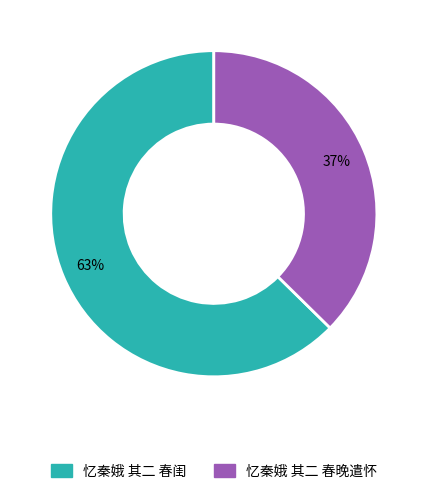

Does 忆秦娥 其二 春晚遣怀 represent more than half of the total?

No